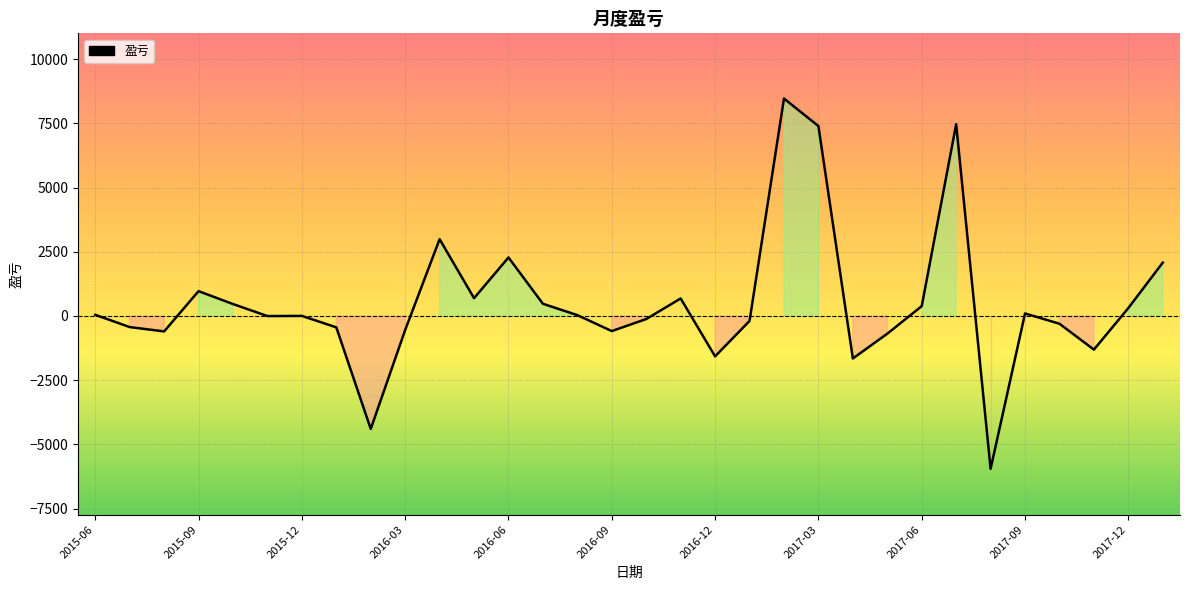

What is the maximum value shown in the chart?

8468.0